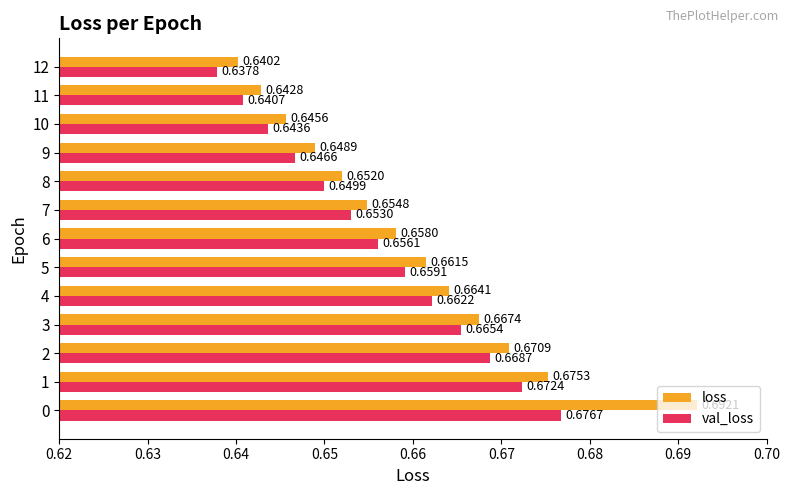

What is the sum of the loss values at 4 and 2?

1.3